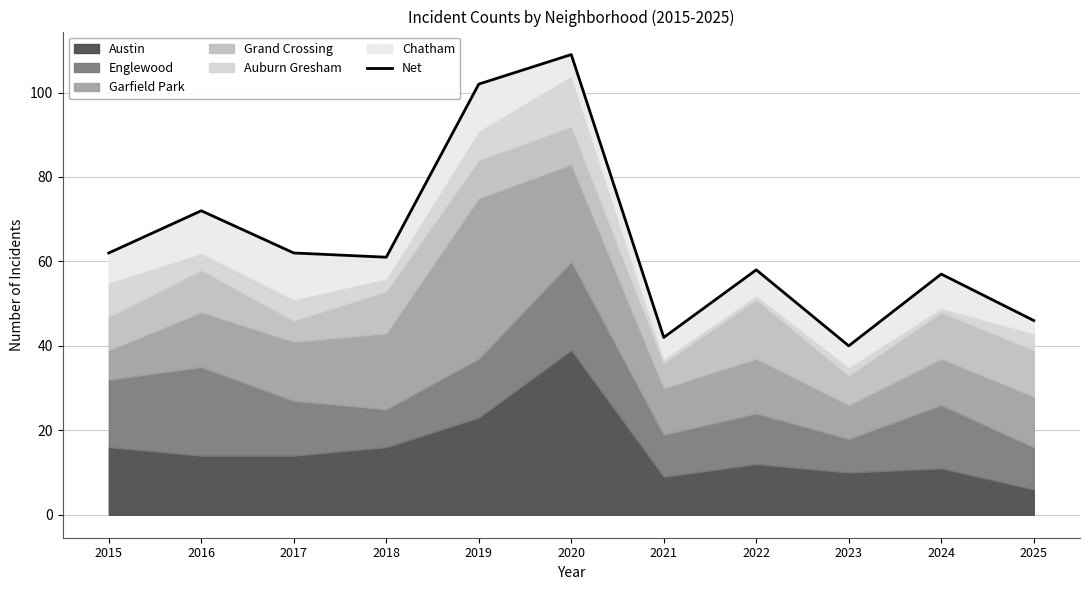

Reading left to right, what are all the values shown in this chart?

2015=62	2016=72	2017=62	2018=61	2019=102	2020=109	2021=42	2022=58	2023=40	2024=57	2025=46